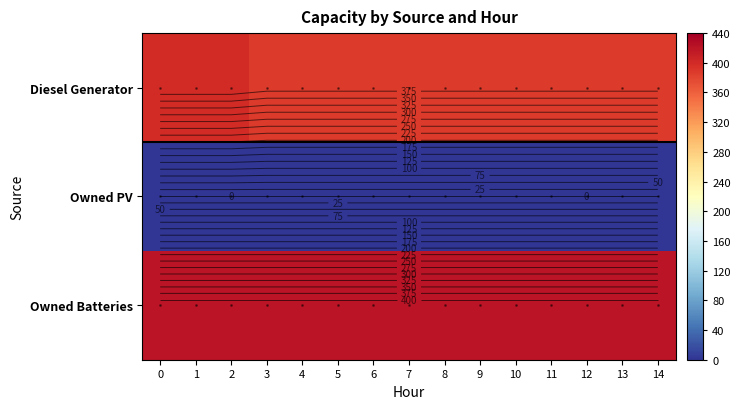

Rank the categories by Owned Batteries value from highest to lowest.

0, 1, 2, 3, 4, 5, 6, 7, 8, 9, 10, 11, 12, 13, 14